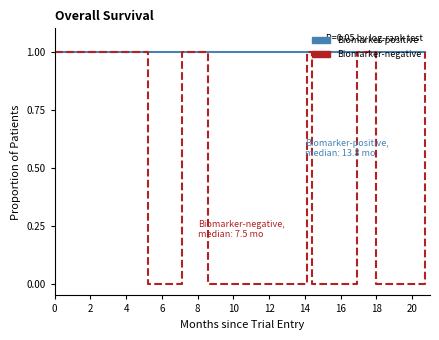

At how many categories does at least one series exceed 0?

11